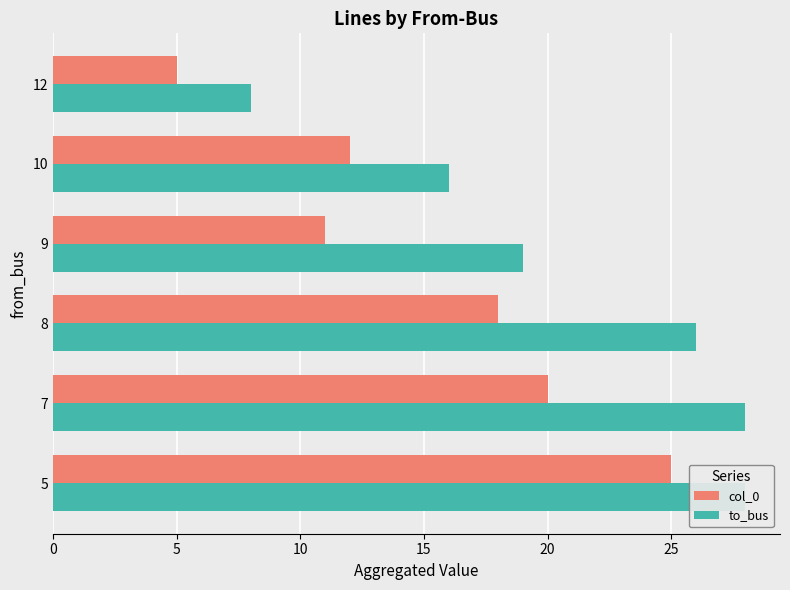

Is the value of col_0 at 12 greater than the value of to_bus at 10?

No